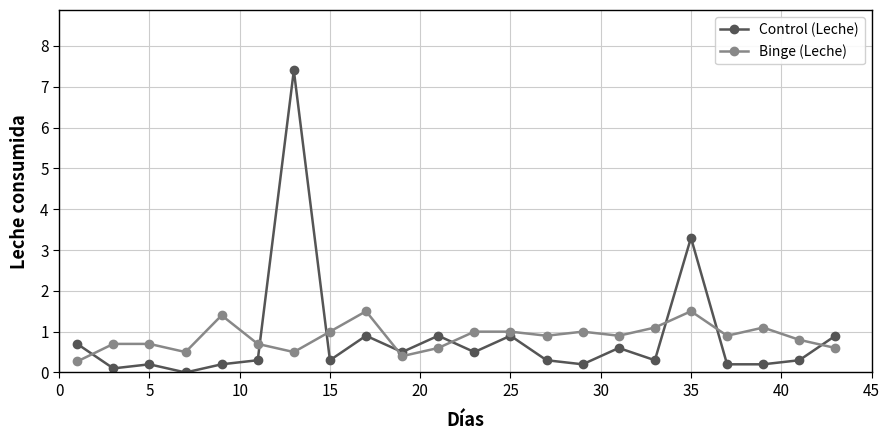

True or false: Binge (Leche) and Control (Leche) cross at least once.

True